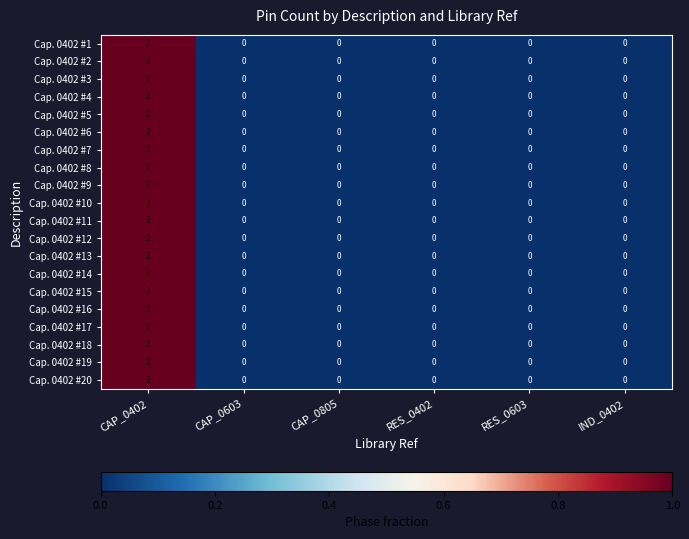

The Cap. 0402 #20 series shows 1 at CAP_0603. True or false?

False